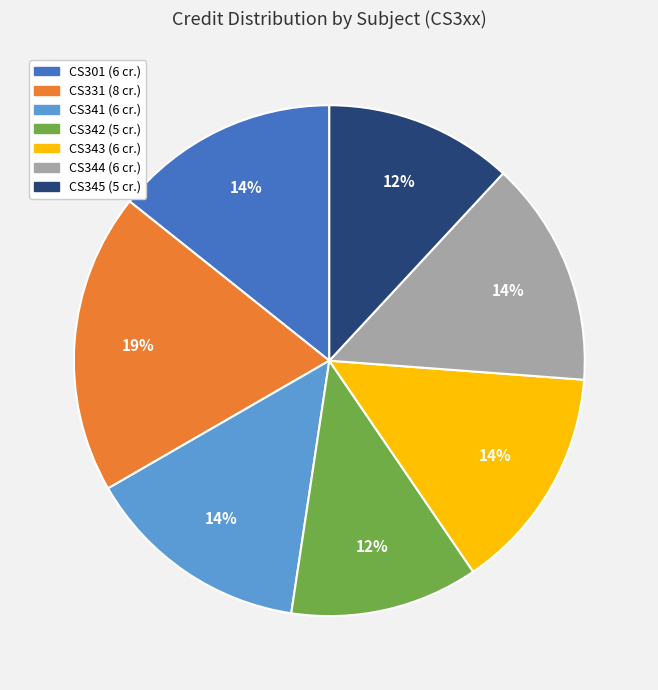

To the nearest percent, what percentage of the pie is CS342?

12%